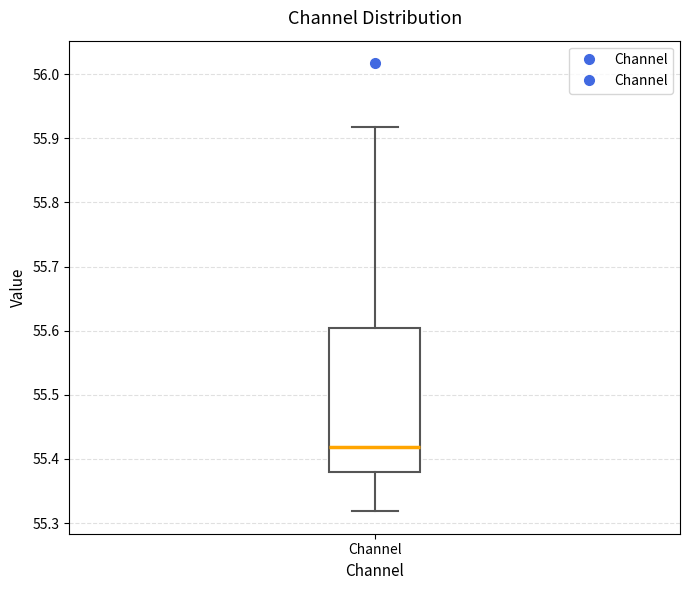

Where does the median line of the box for Channel sit on the y-axis? The values are not printed on the chart, so give them approximately, as read against the axis.

55.42